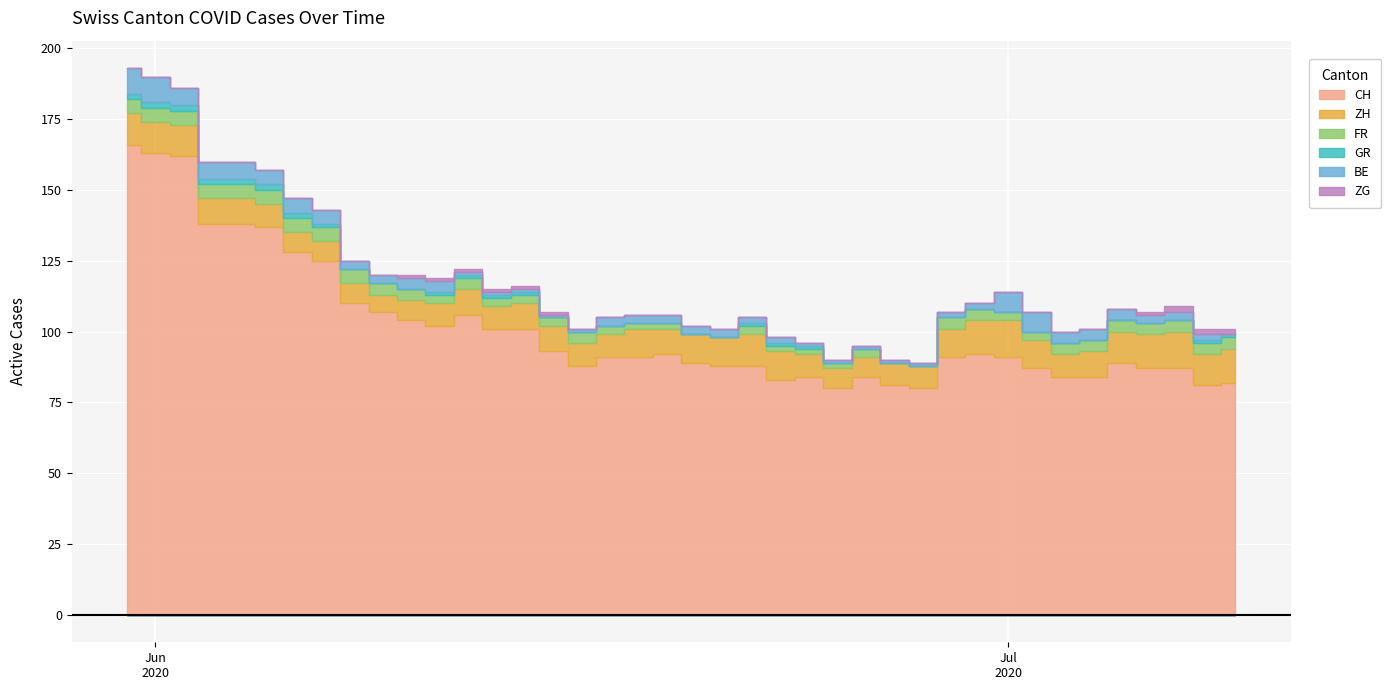

At 32, list the series in order from smallest to largest.

GR, ZG, FR, BE, ZH, CH